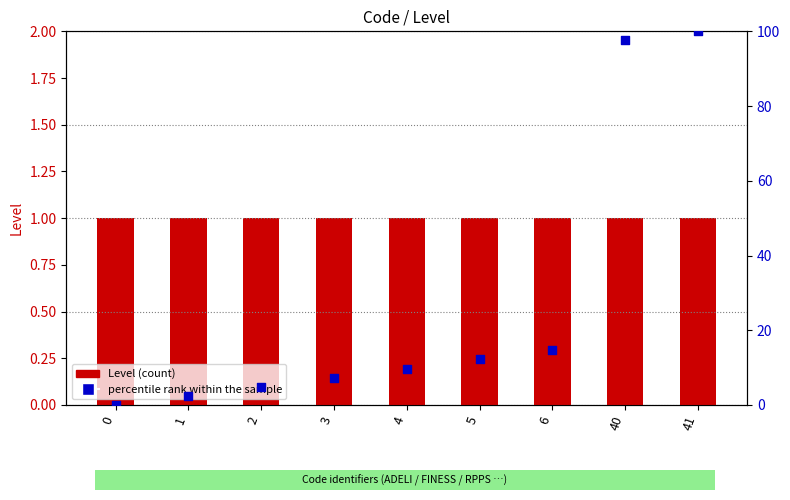

At which category is the sum across all series the highest?

41